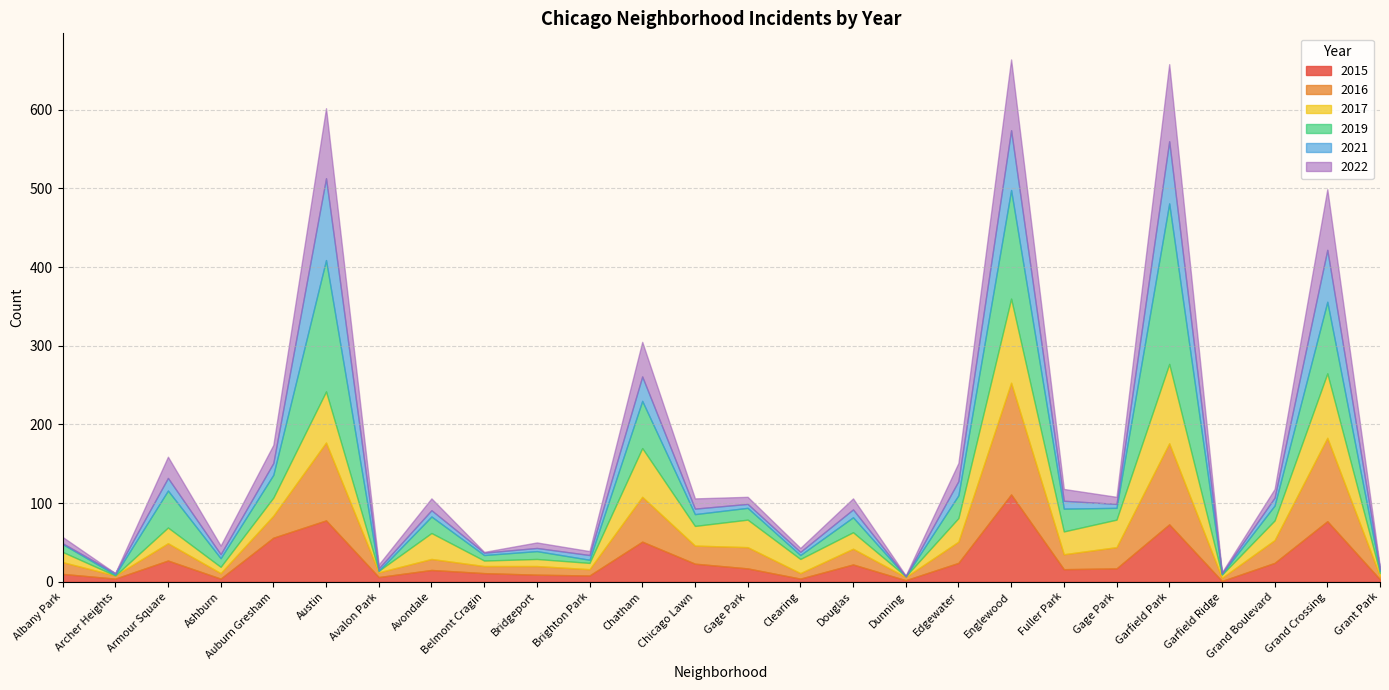

At which category is the sum across all series the highest?

Englewood